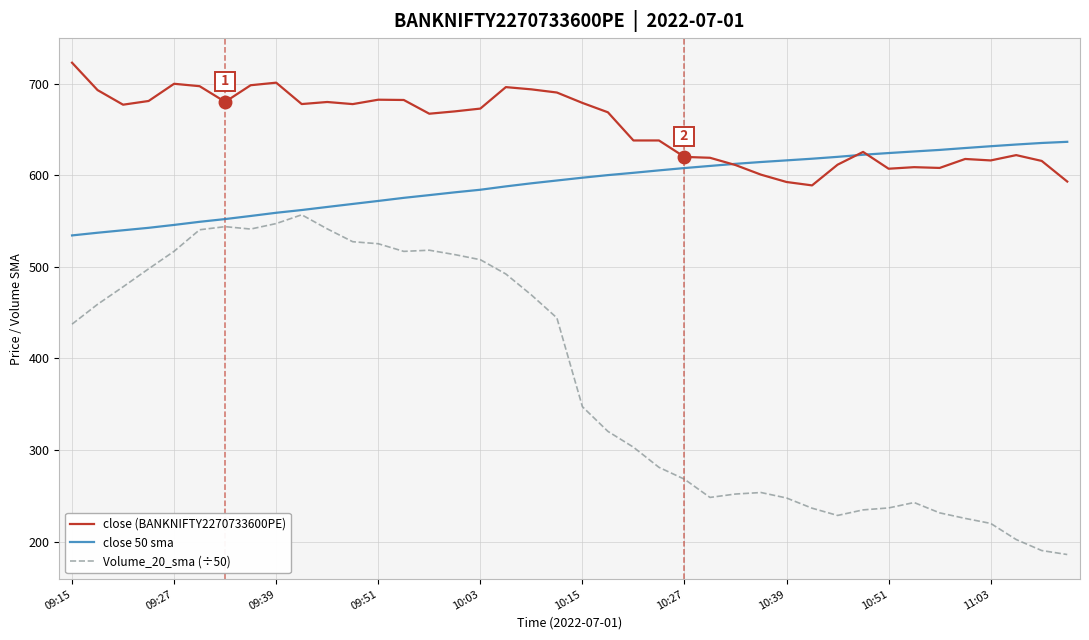

Rank the series by their average value, from lowest to highest.

Volume_20_sma (÷50), close 50 sma, close (BANKNIFTY2270733600PE)